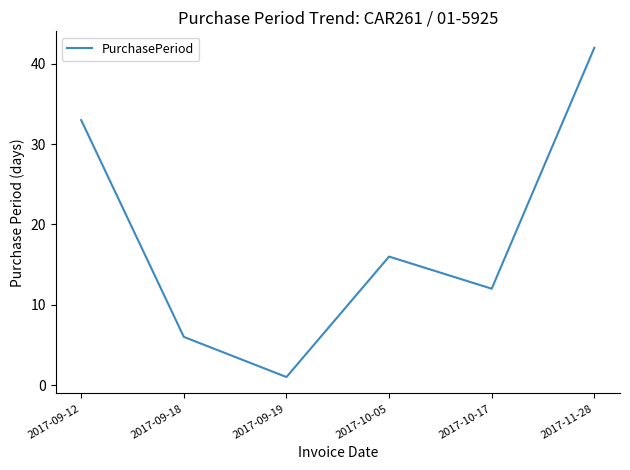

What value does the data have at 2017-09-18, to the nearest 10?

10